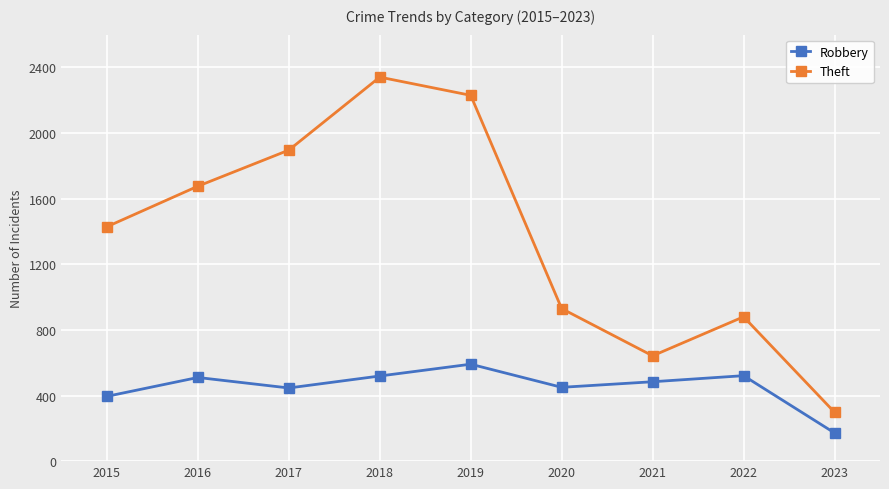

True or false: Robbery and Theft cross at least once.

False